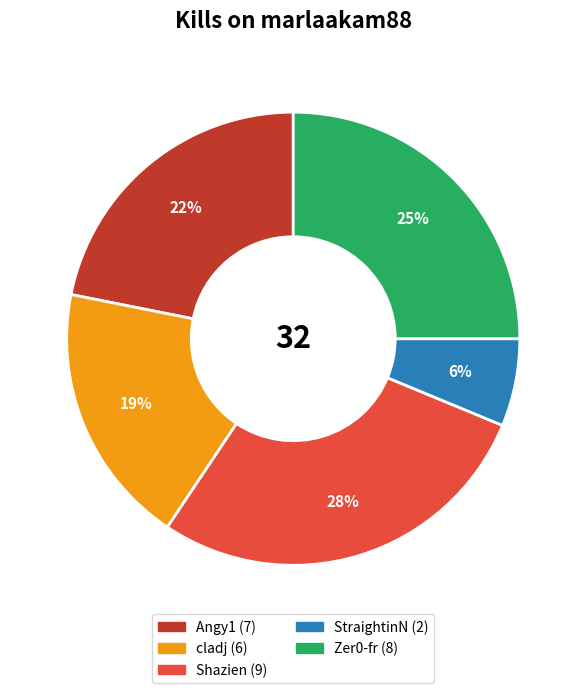

Is there any slice that represents more than half of the pie?

No